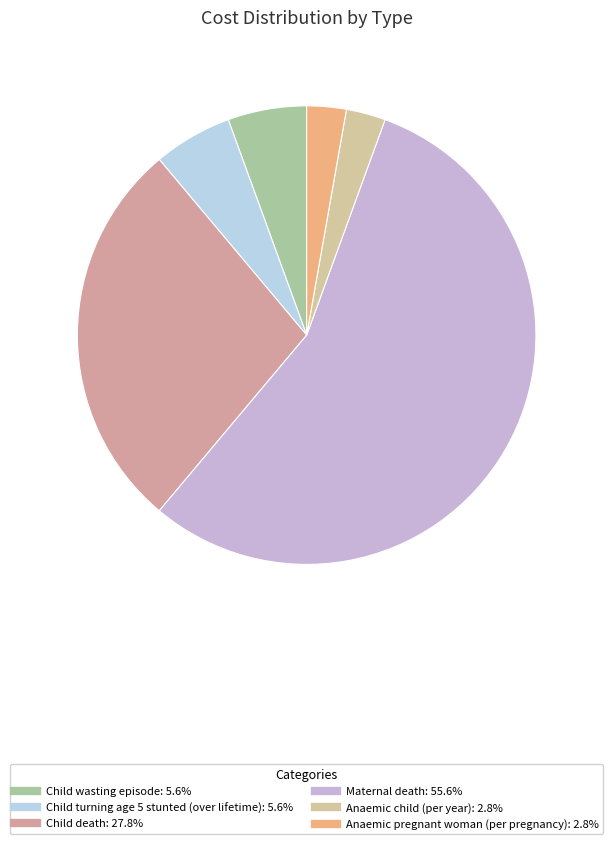

How many slices are in this pie chart?

6